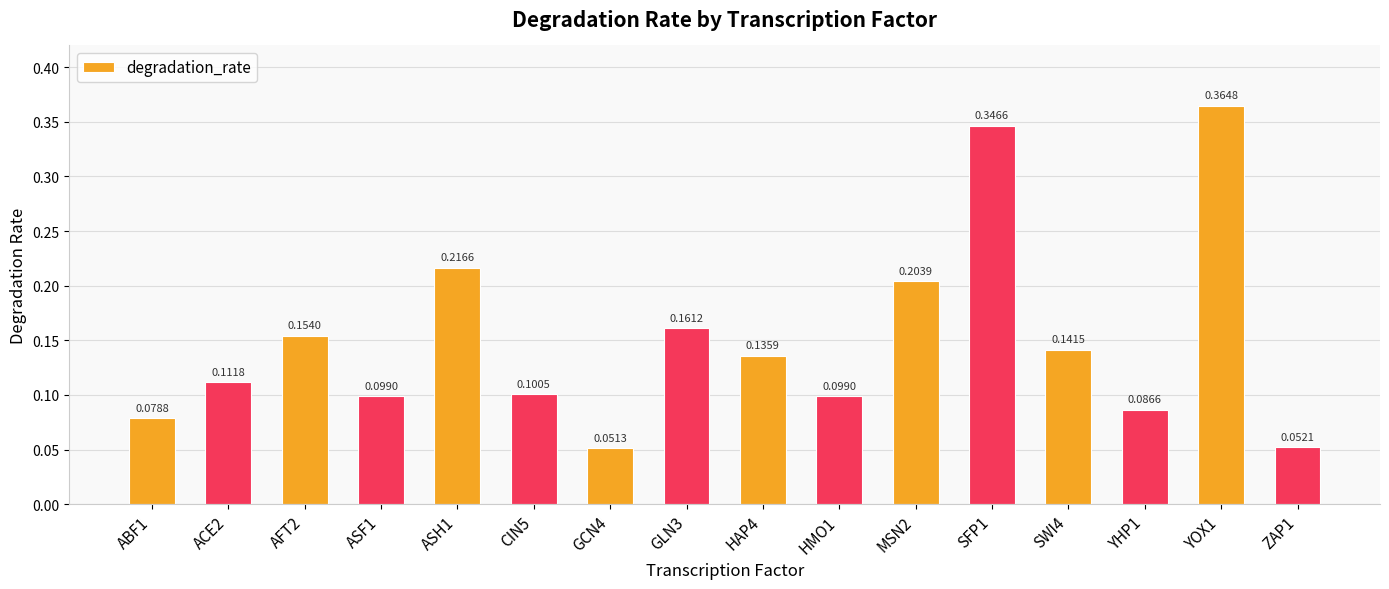

How many categories are shown in the chart?

16